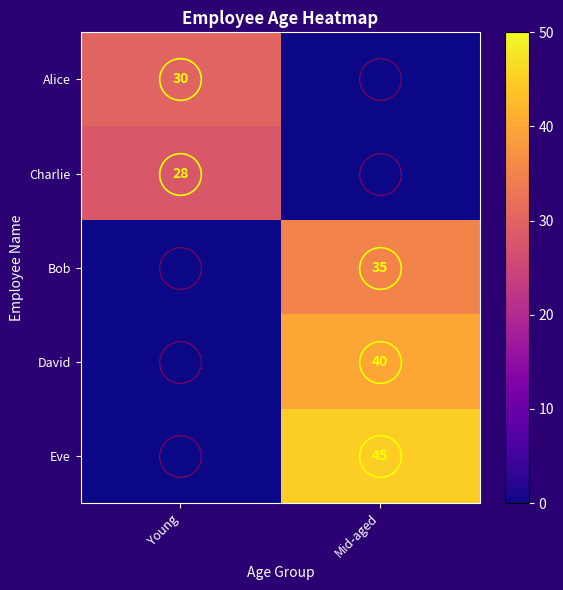

What is the difference between the Alice values at Mid-aged and Young?

30